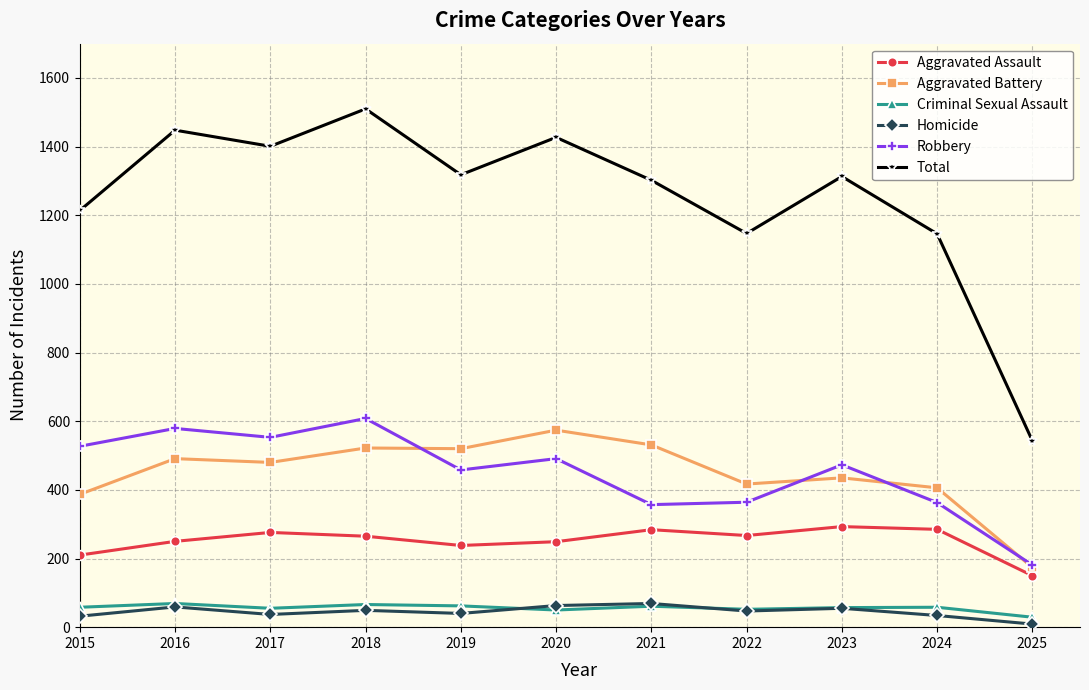

How many interior local peaks does the Aggravated Assault series have?

3